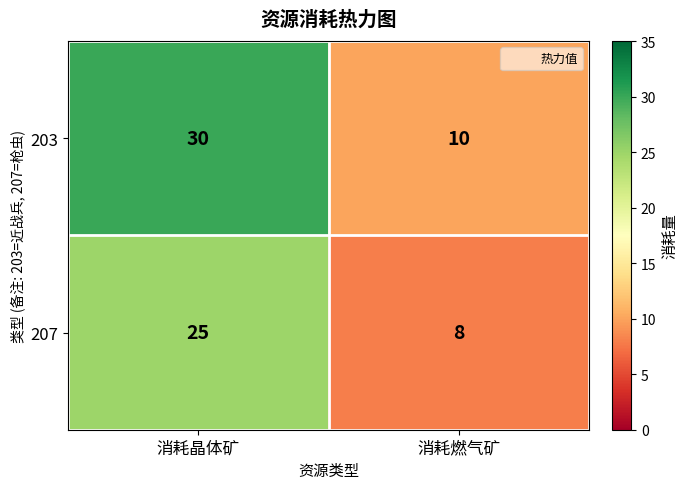

What is the maximum value shown in the chart?

30